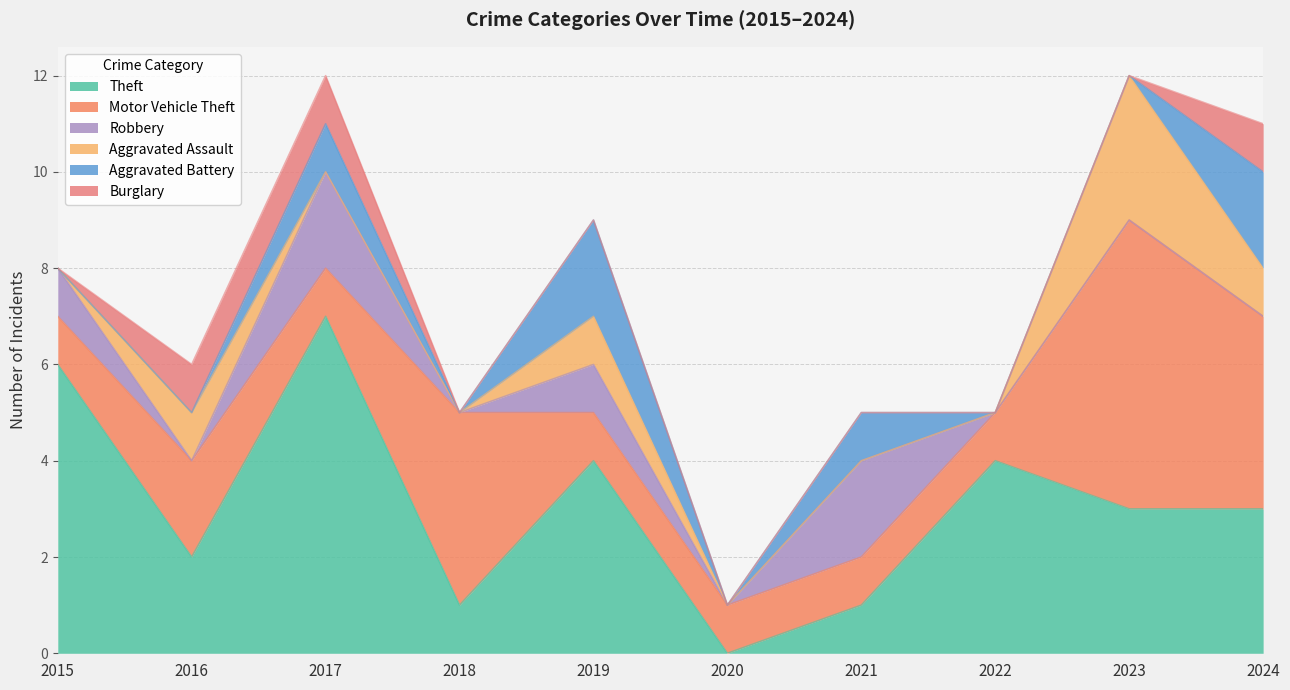

Which series ends up on top after the final intersection of Aggravated Assault and Aggravated Battery?

Aggravated Battery